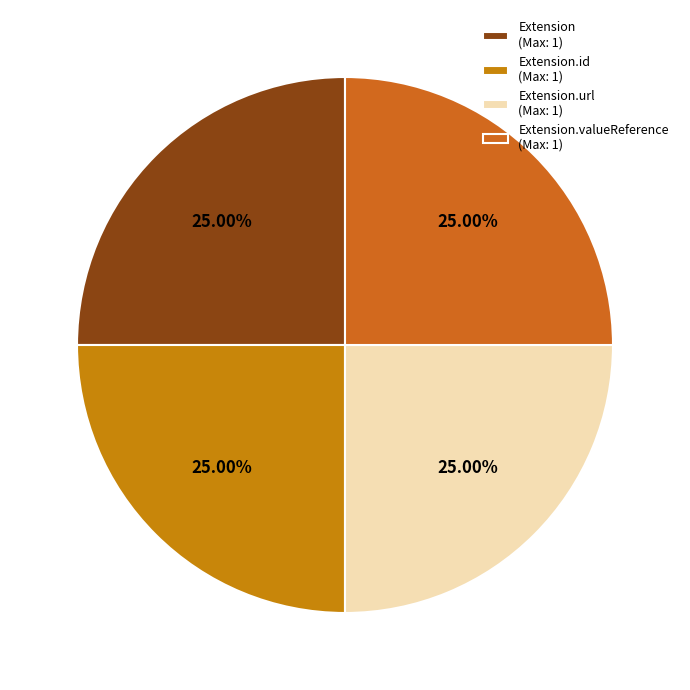

Count the number of slices in the pie.

4